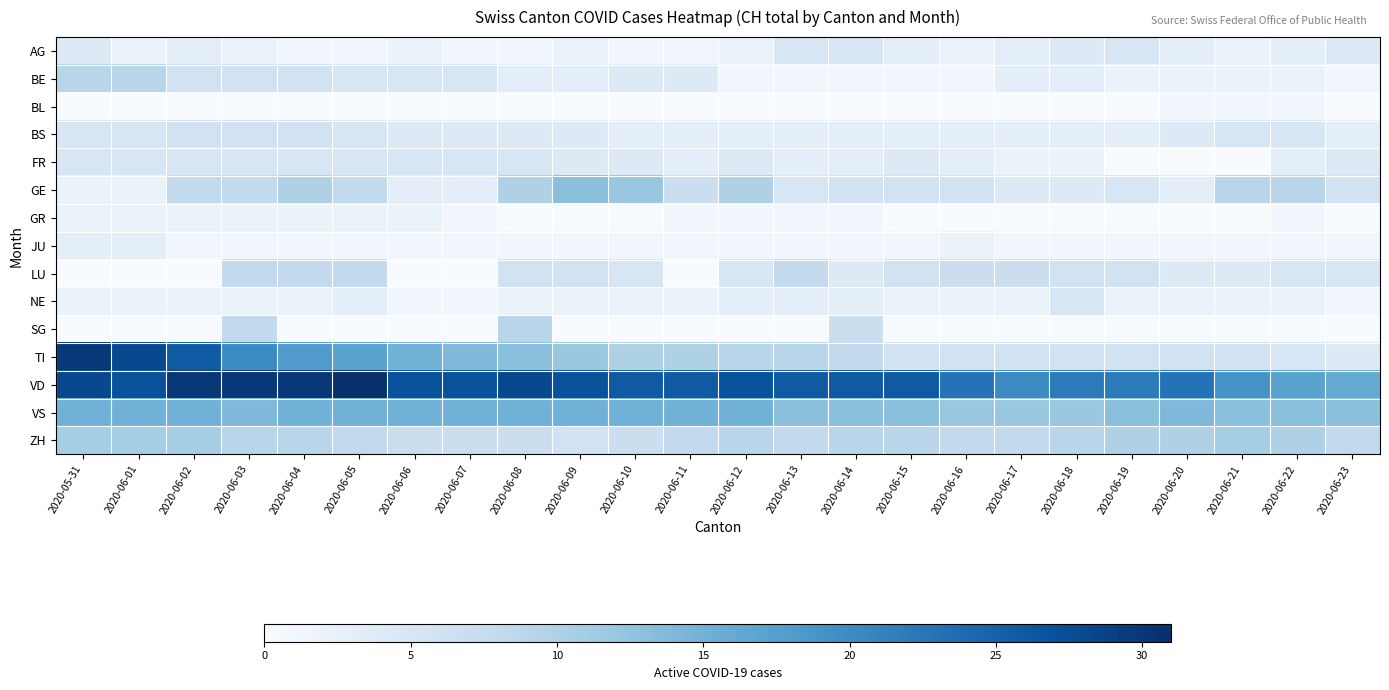

Reading right to left, what are all the values shown in this chart?

AG: 2020-06-23=4	2020-06-22=3	2020-06-21=2	2020-06-20=3	2020-06-19=5	2020-06-18=4	2020-06-17=3	2020-06-16=2	2020-06-15=3	2020-06-14=5	2020-06-13=5	2020-06-12=2	2020-06-11=1	2020-06-10=1	2020-06-09=2	2020-06-08=1	2020-06-07=1	2020-06-06=2	2020-06-05=1	2020-06-04=1	2020-06-03=2	2020-06-02=3	2020-06-01=2	2020-05-31=4
BE: 2020-06-23=1	2020-06-22=2	2020-06-21=2	2020-06-20=2	2020-06-19=2	2020-06-18=3	2020-06-17=3	2020-06-16=1	2020-06-15=1	2020-06-14=1	2020-06-13=1	2020-06-12=1	2020-06-11=4	2020-06-10=4	2020-06-09=3	2020-06-08=3	2020-06-07=5	2020-06-06=5	2020-06-05=5	2020-06-04=6	2020-06-03=6	2020-06-02=6	2020-06-01=9	2020-05-31=9
BL: 2020-06-23=0	2020-06-22=1	2020-06-21=1	2020-06-20=1	2020-06-19=0	2020-06-18=0	2020-06-17=0	2020-06-16=0	2020-06-15=0	2020-06-14=0	2020-06-13=0	2020-06-12=0	2020-06-11=0	2020-06-10=0	2020-06-09=0	2020-06-08=0	2020-06-07=0	2020-06-06=0	2020-06-05=0	2020-06-04=0	2020-06-03=0	2020-06-02=0	2020-06-01=0	2020-05-31=0
BS: 2020-06-23=3	2020-06-22=5	2020-06-21=5	2020-06-20=4	2020-06-19=3	2020-06-18=3	2020-06-17=3	2020-06-16=3	2020-06-15=3	2020-06-14=3	2020-06-13=3	2020-06-12=3	2020-06-11=3	2020-06-10=3	2020-06-09=4	2020-06-08=4	2020-06-07=4	2020-06-06=4	2020-06-05=5	2020-06-04=6	2020-06-03=6	2020-06-02=6	2020-06-01=5	2020-05-31=5
FR: 2020-06-23=4	2020-06-22=3	2020-06-21=0	2020-06-20=0	2020-06-19=0	2020-06-18=2	2020-06-17=2	2020-06-16=3	2020-06-15=4	2020-06-14=3	2020-06-13=3	2020-06-12=4	2020-06-11=3	2020-06-10=4	2020-06-09=4	2020-06-08=5	2020-06-07=5	2020-06-06=5	2020-06-05=5	2020-06-04=5	2020-06-03=5	2020-06-02=5	2020-06-01=5	2020-05-31=5
GE: 2020-06-23=6	2020-06-22=9	2020-06-21=9	2020-06-20=3	2020-06-19=5	2020-06-18=4	2020-06-17=4	2020-06-16=6	2020-06-15=6	2020-06-14=6	2020-06-13=5	2020-06-12=10	2020-06-11=7	2020-06-10=12	2020-06-09=13	2020-06-08=10	2020-06-07=3	2020-06-06=3	2020-06-05=8	2020-06-04=10	2020-06-03=8	2020-06-02=8	2020-06-01=2	2020-05-31=2
GR: 2020-06-23=0	2020-06-22=1	2020-06-21=0	2020-06-20=0	2020-06-19=0	2020-06-18=0	2020-06-17=0	2020-06-16=0	2020-06-15=0	2020-06-14=1	2020-06-13=1	2020-06-12=1	2020-06-11=1	2020-06-10=0	2020-06-09=0	2020-06-08=0	2020-06-07=1	2020-06-06=2	2020-06-05=2	2020-06-04=2	2020-06-03=2	2020-06-02=2	2020-06-01=2	2020-05-31=2
JU: 2020-06-23=1	2020-06-22=1	2020-06-21=1	2020-06-20=1	2020-06-19=1	2020-06-18=1	2020-06-17=1	2020-06-16=2	2020-06-15=1	2020-06-14=1	2020-06-13=1	2020-06-12=1	2020-06-11=1	2020-06-10=1	2020-06-09=1	2020-06-08=1	2020-06-07=1	2020-06-06=1	2020-06-05=1	2020-06-04=1	2020-06-03=1	2020-06-02=1	2020-06-01=3	2020-05-31=3
LU: 2020-06-23=5	2020-06-22=5	2020-06-21=4	2020-06-20=4	2020-06-19=6	2020-06-18=6	2020-06-17=7	2020-06-16=7	2020-06-15=6	2020-06-14=4	2020-06-13=8	2020-06-12=5	2020-06-11=0	2020-06-10=5	2020-06-09=6	2020-06-08=6	2020-06-07=0	2020-06-06=0	2020-06-05=8	2020-06-04=8	2020-06-03=8	2020-06-02=0	2020-06-01=0	2020-05-31=0
NE: 2020-06-23=1	2020-06-22=2	2020-06-21=2	2020-06-20=2	2020-06-19=2	2020-06-18=5	2020-06-17=2	2020-06-16=2	2020-06-15=2	2020-06-14=3	2020-06-13=3	2020-06-12=3	2020-06-11=2	2020-06-10=2	2020-06-09=2	2020-06-08=2	2020-06-07=1	2020-06-06=1	2020-06-05=3	2020-06-04=2	2020-06-03=2	2020-06-02=2	2020-06-01=2	2020-05-31=2
SG: 2020-06-23=0	2020-06-22=0	2020-06-21=0	2020-06-20=0	2020-06-19=0	2020-06-18=0	2020-06-17=0	2020-06-16=0	2020-06-15=0	2020-06-14=7	2020-06-13=0	2020-06-12=0	2020-06-11=0	2020-06-10=0	2020-06-09=0	2020-06-08=9	2020-06-07=0	2020-06-06=0	2020-06-05=0	2020-06-04=0	2020-06-03=8	2020-06-02=0	2020-06-01=0	2020-05-31=0
TI: 2020-06-23=4	2020-06-22=5	2020-06-21=6	2020-06-20=6	2020-06-19=6	2020-06-18=6	2020-06-17=6	2020-06-16=6	2020-06-15=6	2020-06-14=8	2020-06-13=9	2020-06-12=9	2020-06-11=10	2020-06-10=10	2020-06-09=12	2020-06-08=13	2020-06-07=14	2020-06-06=15	2020-06-05=17	2020-06-04=18	2020-06-03=20	2020-06-02=26	2020-06-01=28	2020-05-31=30
VD: 2020-06-23=16	2020-06-22=17	2020-06-21=19	2020-06-20=23	2020-06-19=22	2020-06-18=22	2020-06-17=20	2020-06-16=23	2020-06-15=26	2020-06-14=26	2020-06-13=26	2020-06-12=27	2020-06-11=26	2020-06-10=26	2020-06-09=27	2020-06-08=28	2020-06-07=27	2020-06-06=27	2020-06-05=31	2020-06-04=30	2020-06-03=30	2020-06-02=30	2020-06-01=27	2020-05-31=28
VS: 2020-06-23=13	2020-06-22=13	2020-06-21=13	2020-06-20=14	2020-06-19=13	2020-06-18=12	2020-06-17=12	2020-06-16=12	2020-06-15=13	2020-06-14=13	2020-06-13=13	2020-06-12=15	2020-06-11=15	2020-06-10=15	2020-06-09=15	2020-06-08=15	2020-06-07=15	2020-06-06=15	2020-06-05=15	2020-06-04=15	2020-06-03=14	2020-06-02=15	2020-06-01=15	2020-05-31=15
ZH: 2020-06-23=8	2020-06-22=10	2020-06-21=11	2020-06-20=10	2020-06-19=10	2020-06-18=9	2020-06-17=8	2020-06-16=8	2020-06-15=9	2020-06-14=9	2020-06-13=8	2020-06-12=9	2020-06-11=8	2020-06-10=7	2020-06-09=6	2020-06-08=7	2020-06-07=7	2020-06-06=7	2020-06-05=8	2020-06-04=9	2020-06-03=9	2020-06-02=11	2020-06-01=11	2020-05-31=11